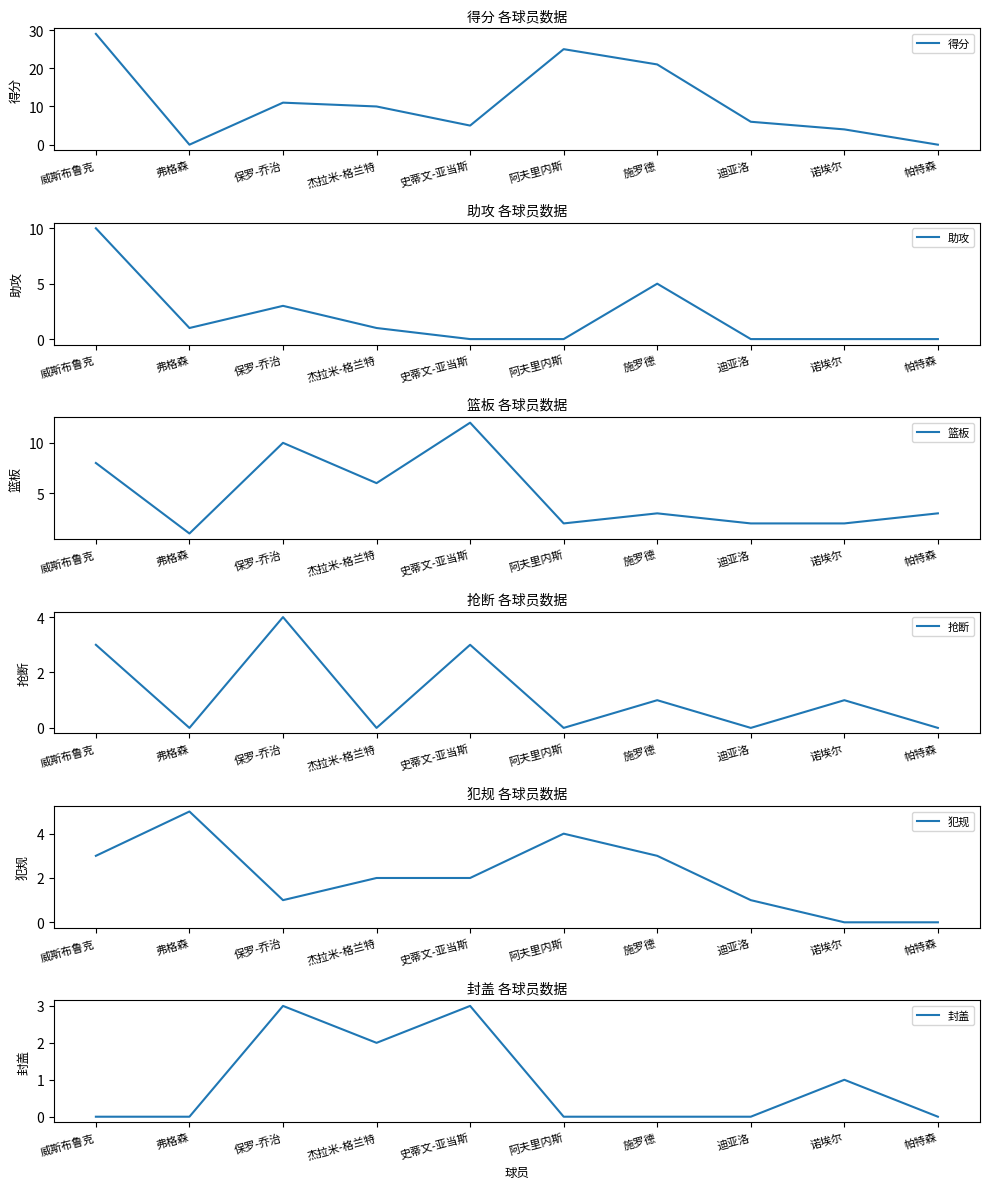

What is the difference between the 封盖 values at 保罗-乔治 and 威斯布鲁克?

3